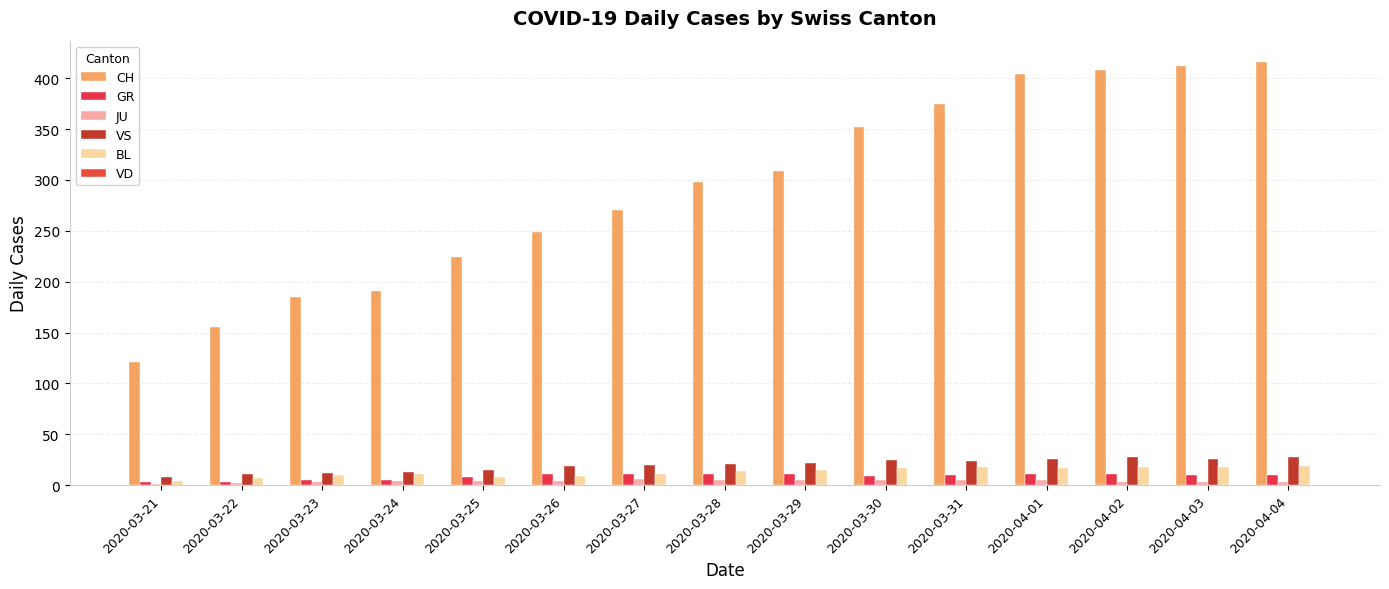

Which series has the largest range (max minus min)?

CH